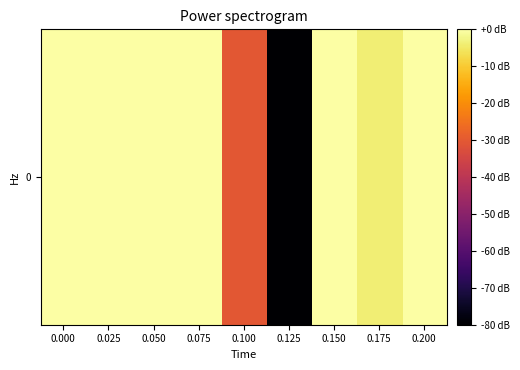

The chart shows a value of 0.0 at 0.000. True or false?

True